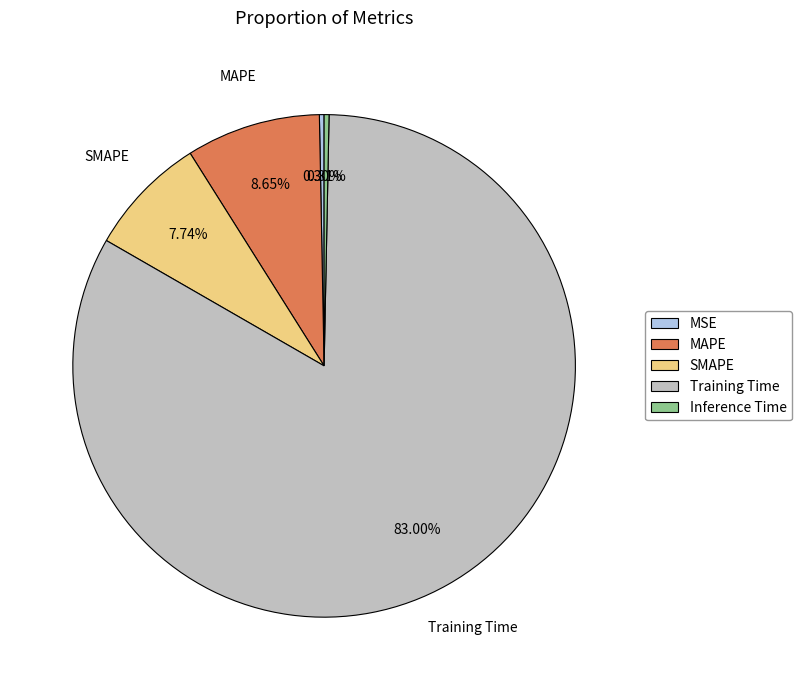

Which slice is the largest?

Training Time